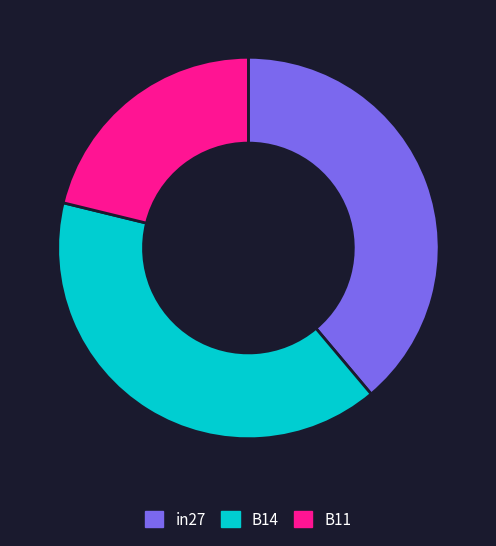

Combined, do B11 and in27 account for over 50%?

Yes